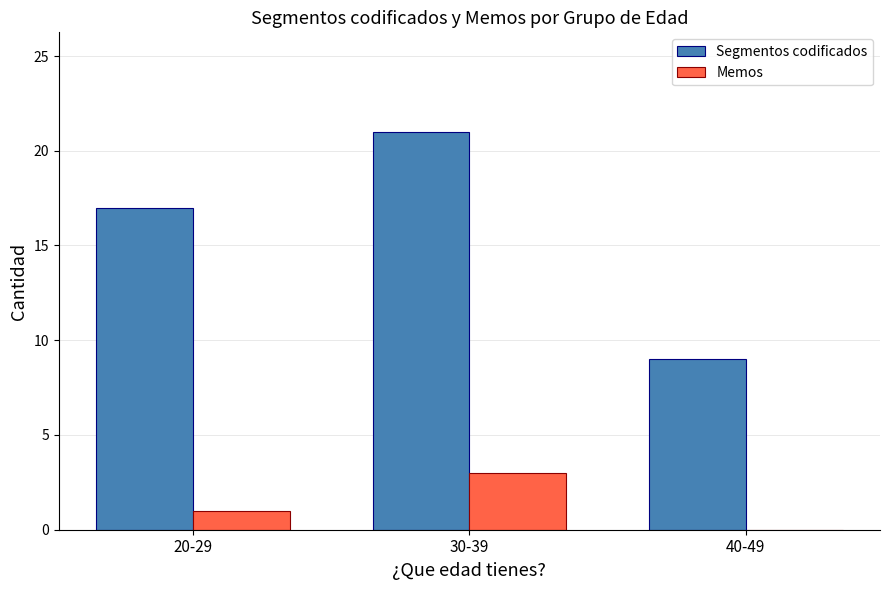

Count the number of data series in this chart.

2